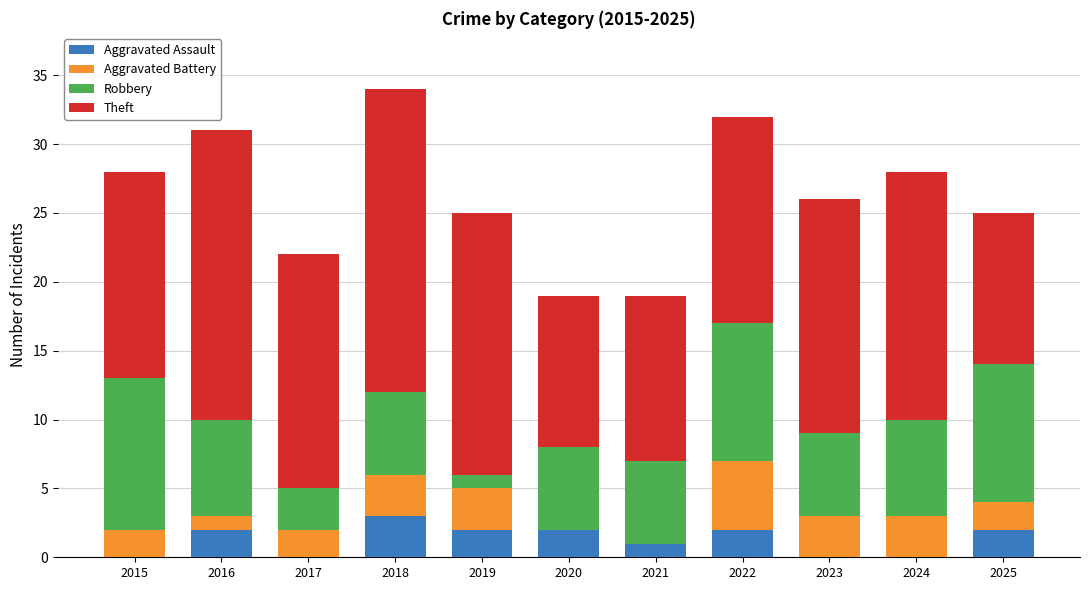

What is the total value across all series at 2021?

19